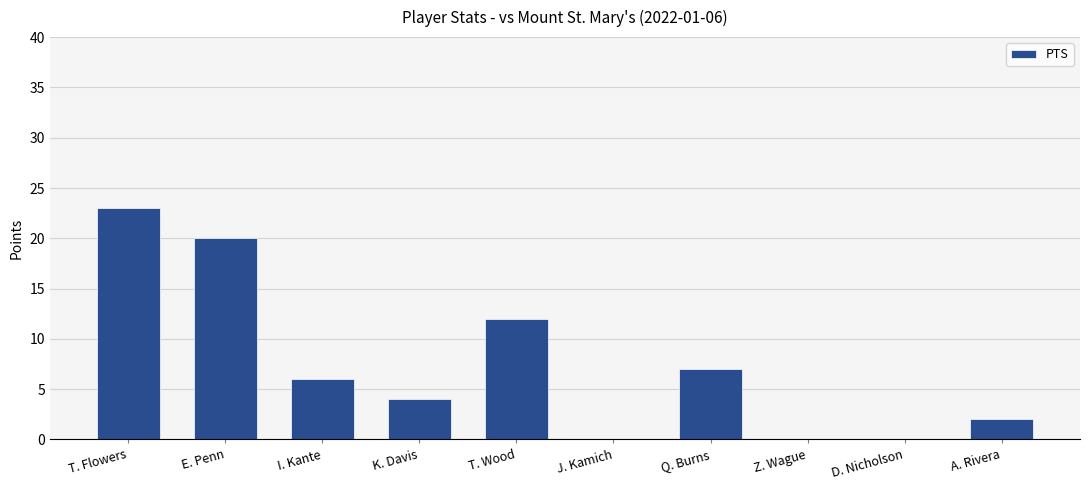

What is the sum of all values?

74